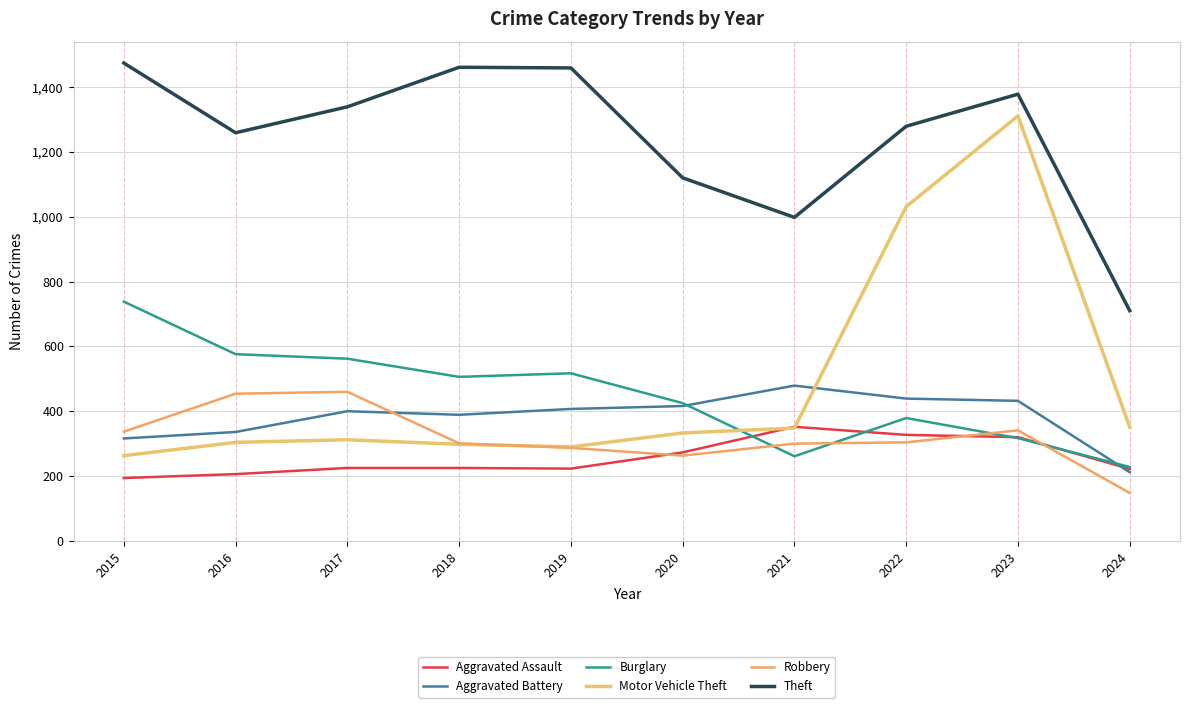

What are all the series names shown in the legend?

Aggravated Assault, Aggravated Battery, Burglary, Motor Vehicle Theft, Robbery, Theft